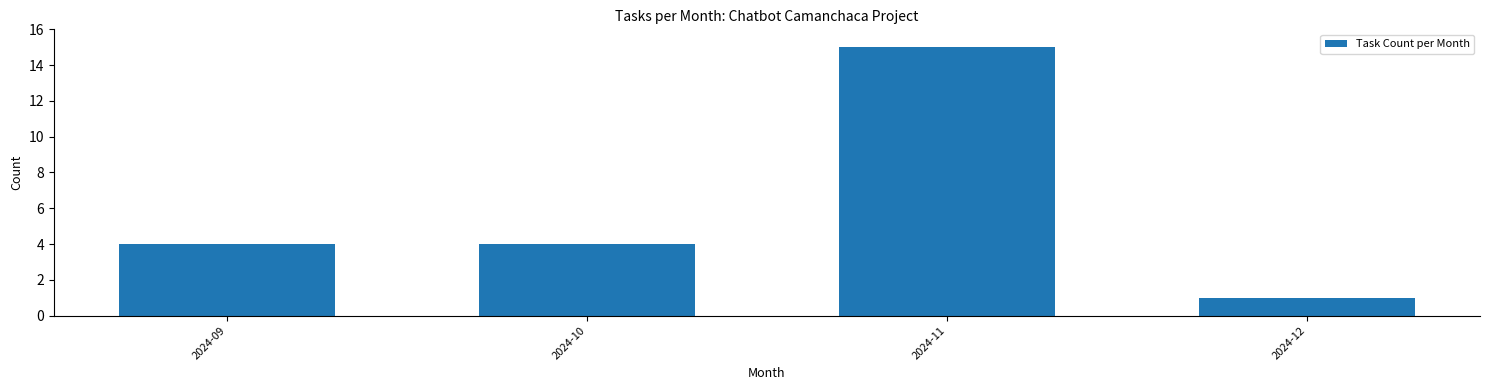

Reading left to right, extract all data points from this chart.

2024-09=4	2024-10=4	2024-11=15	2024-12=1